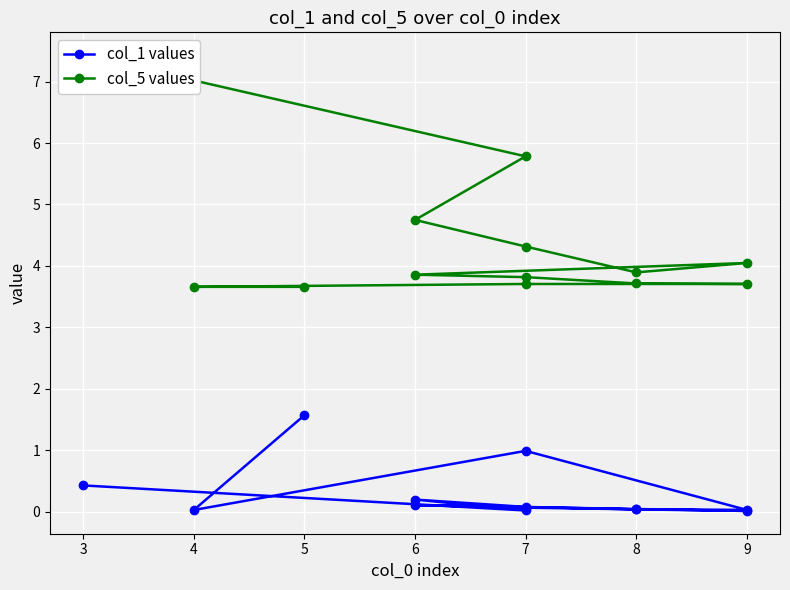

Which series has the largest range (max minus min)?

col_5 values